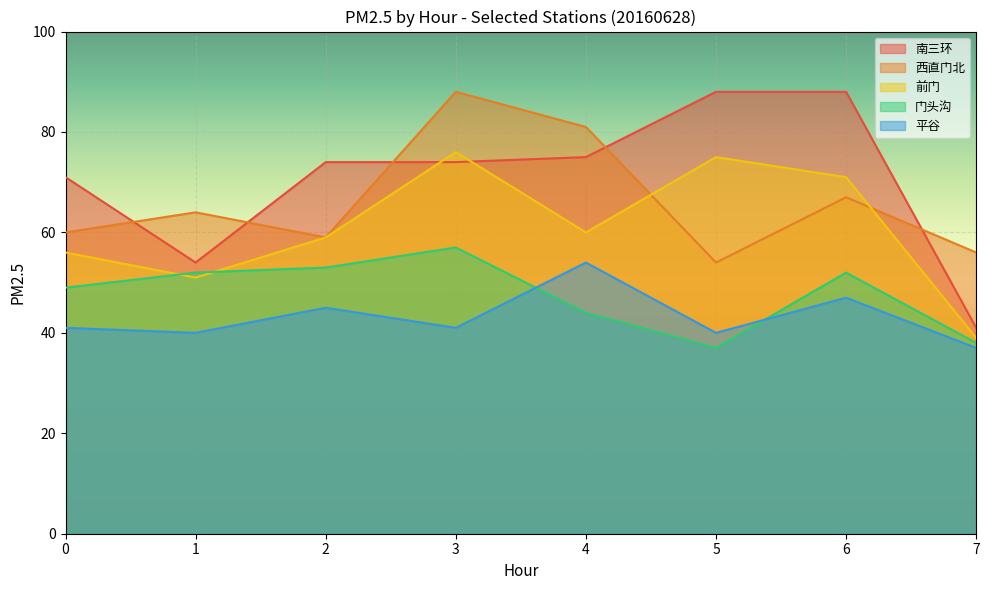

What is the lowest value of the 门头沟 series?

37